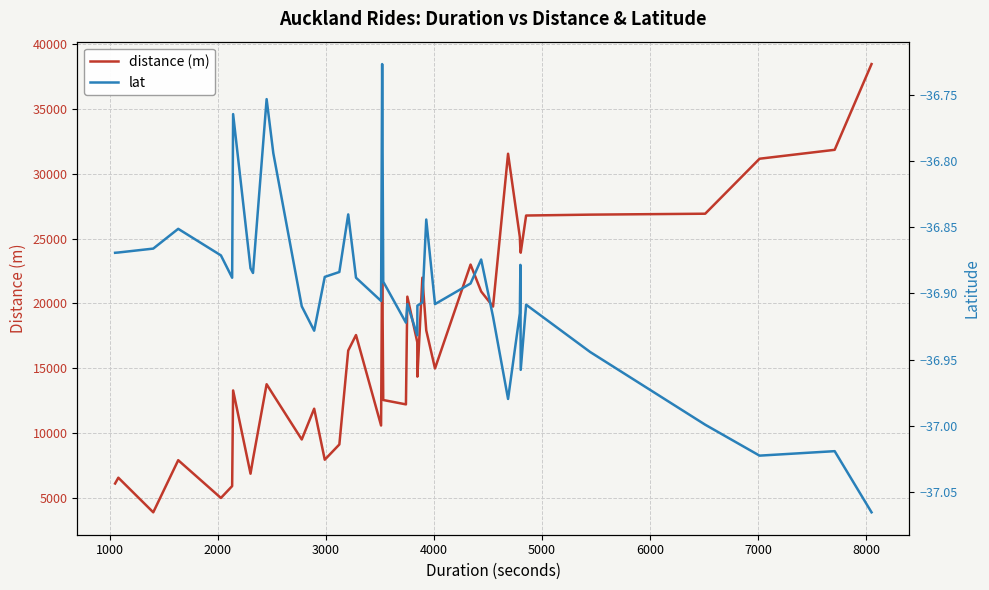

What is the minimum value for distance (m)?

3879